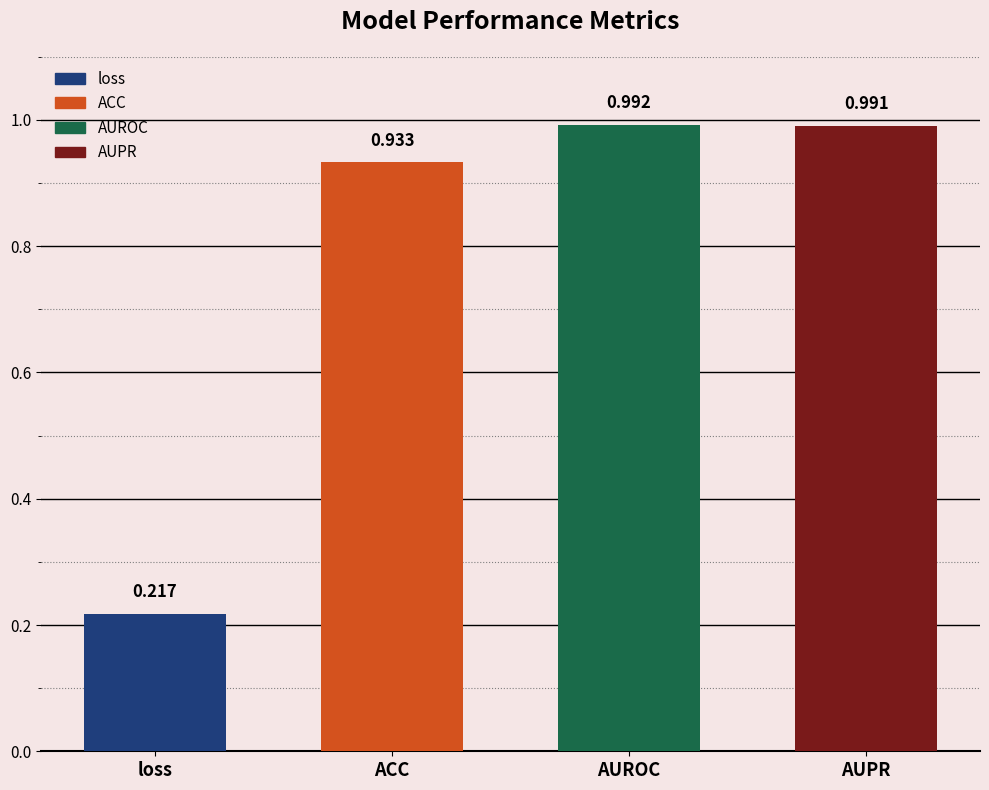

Rank the categories by value from highest to lowest.

AUROC, AUPR, ACC, loss